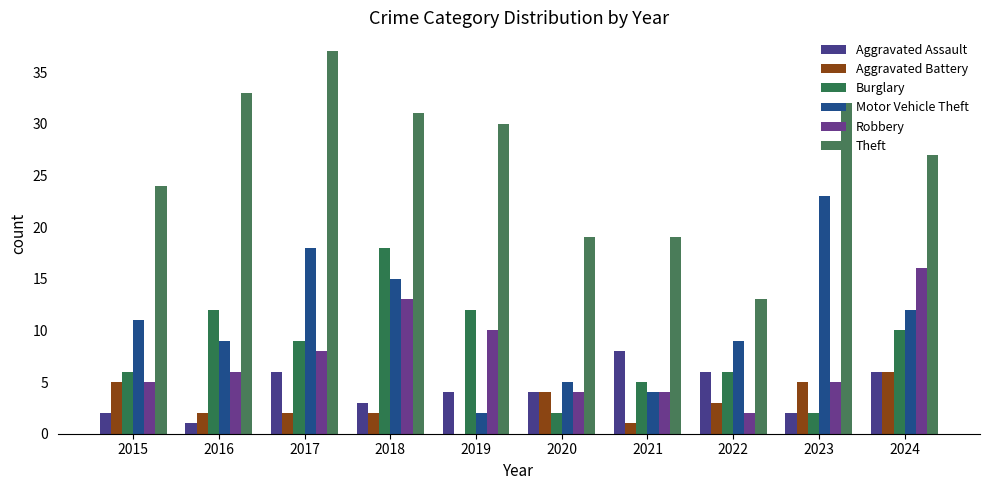

How many groups of bars are there?

10